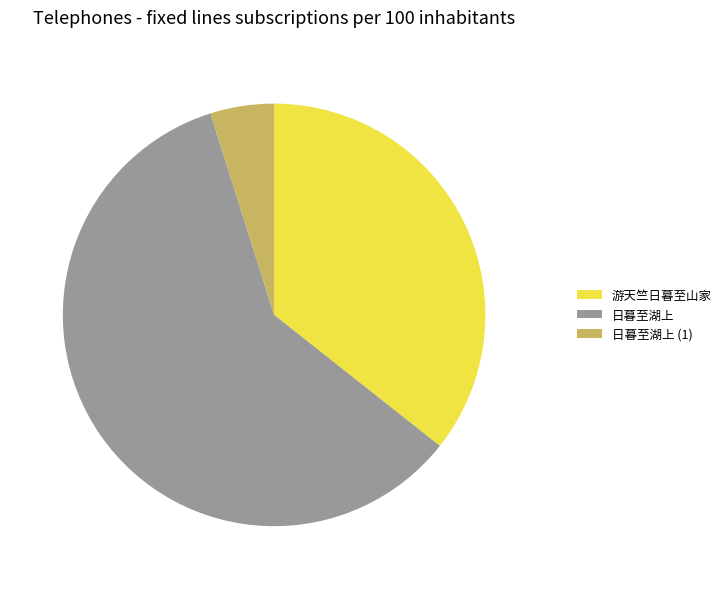

Which slice represents more than half of the pie?

日暮至湖上